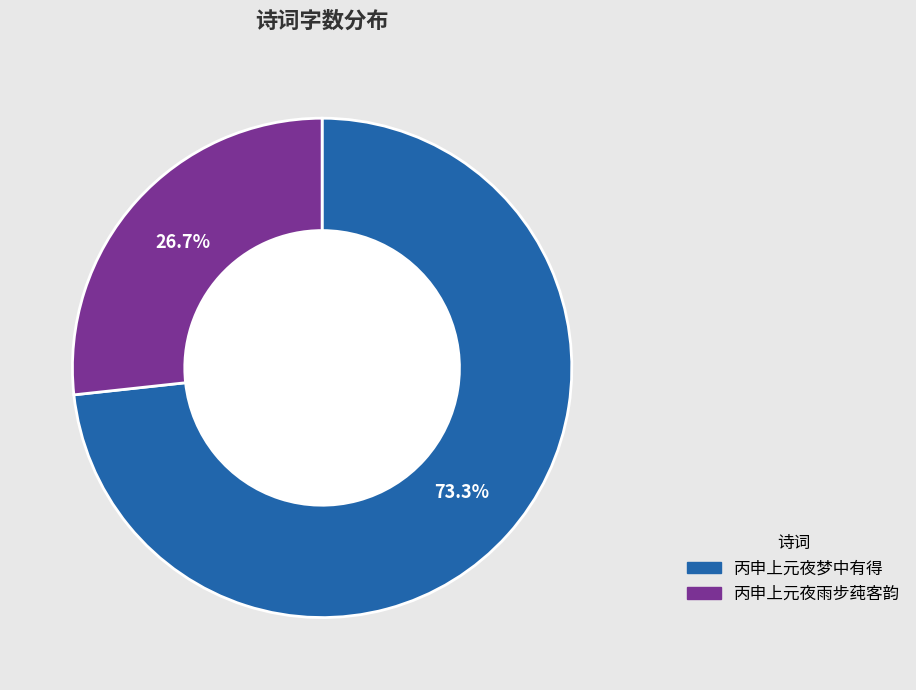

How many segments does this pie chart have?

2